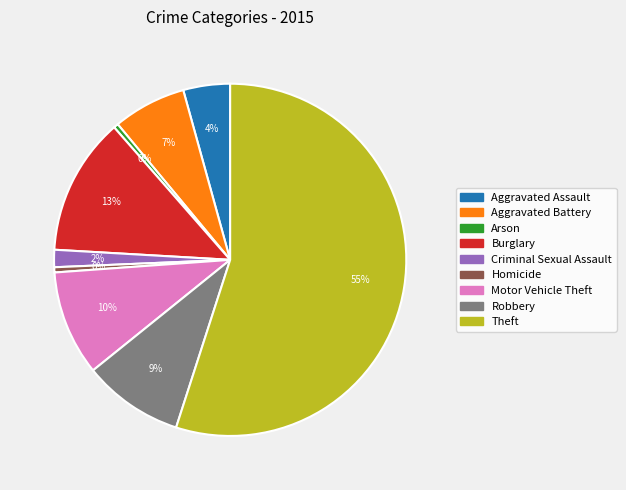

Combined, do Criminal Sexual Assault and Motor Vehicle Theft account for over 50%?

No